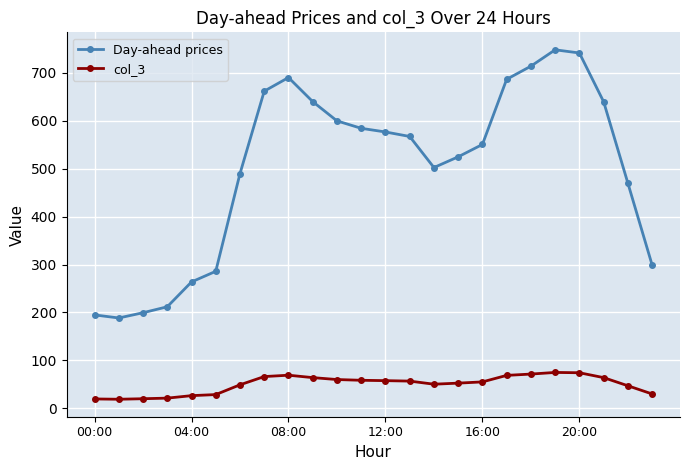

Which series has the widest spread of values?

Day-ahead prices